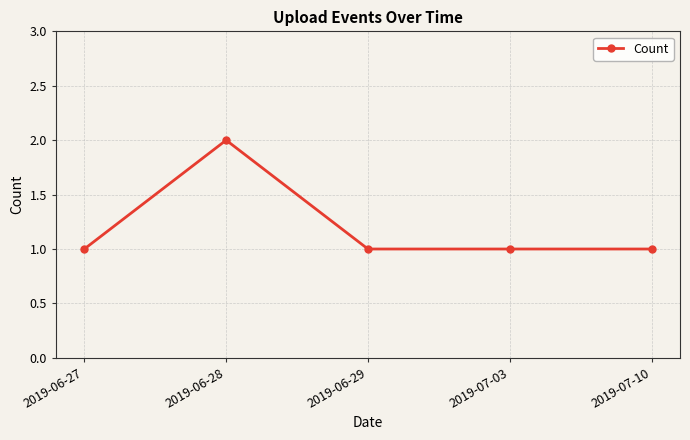

How many lines are shown in the chart?

1